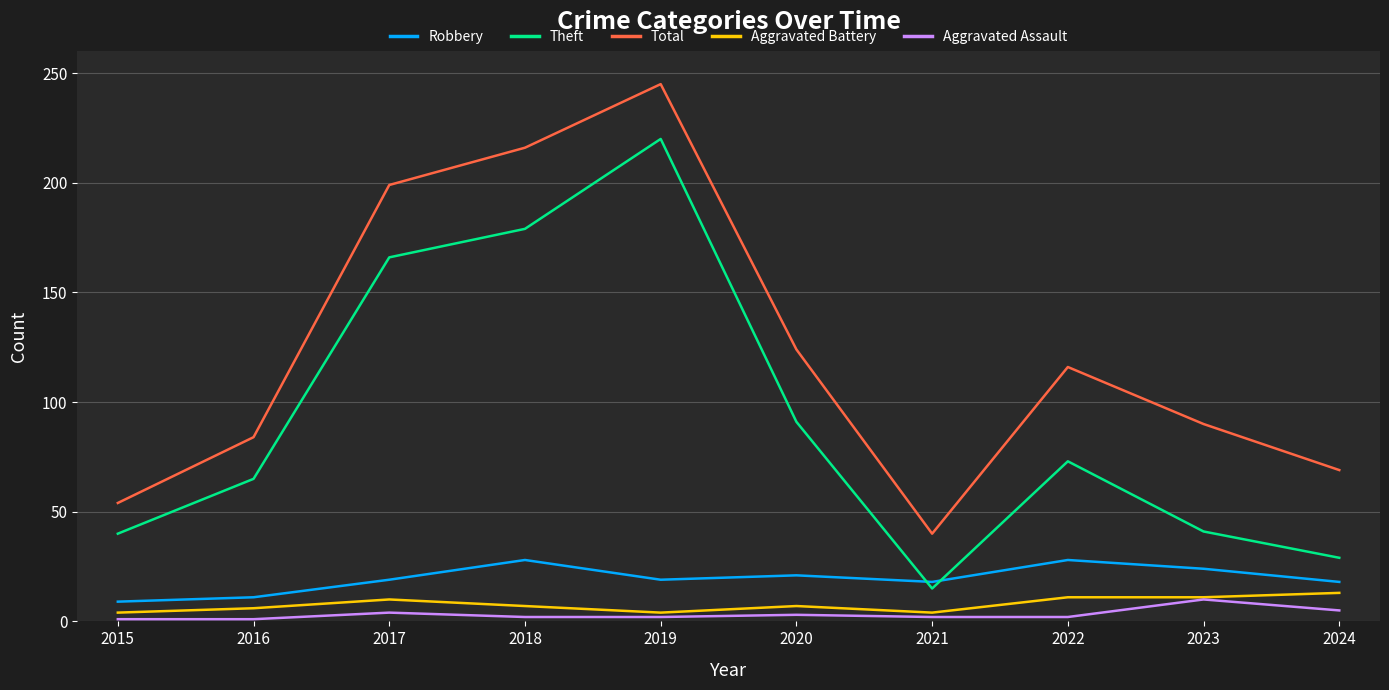

True or false: Aggravated Assault and Robbery cross at least once.

False